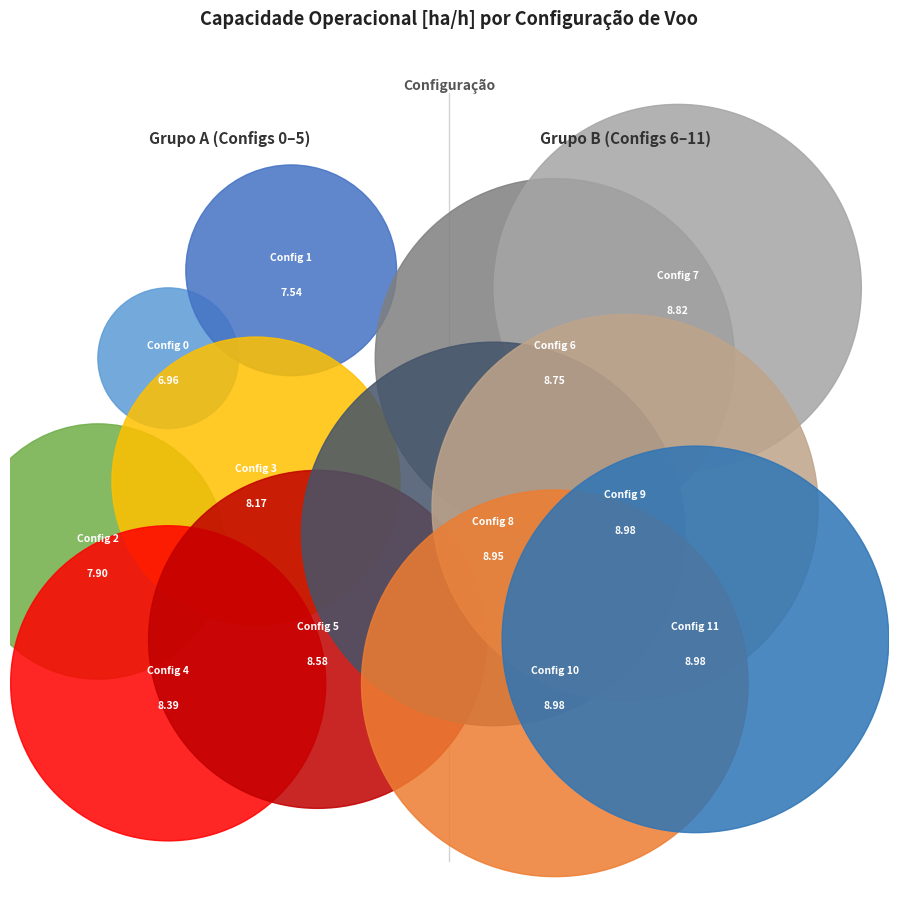

To the nearest percent, what is the average slice percentage?

8%